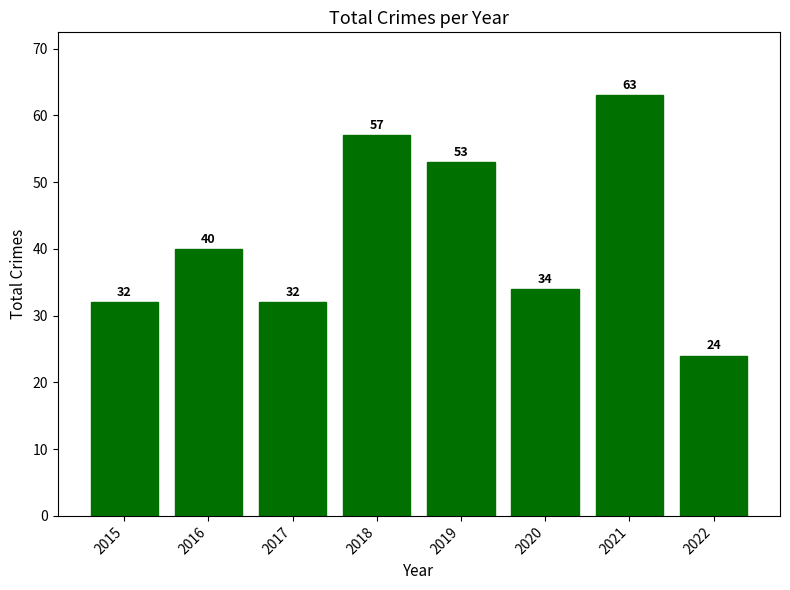

The value at 2017 is 11. True or false?

False